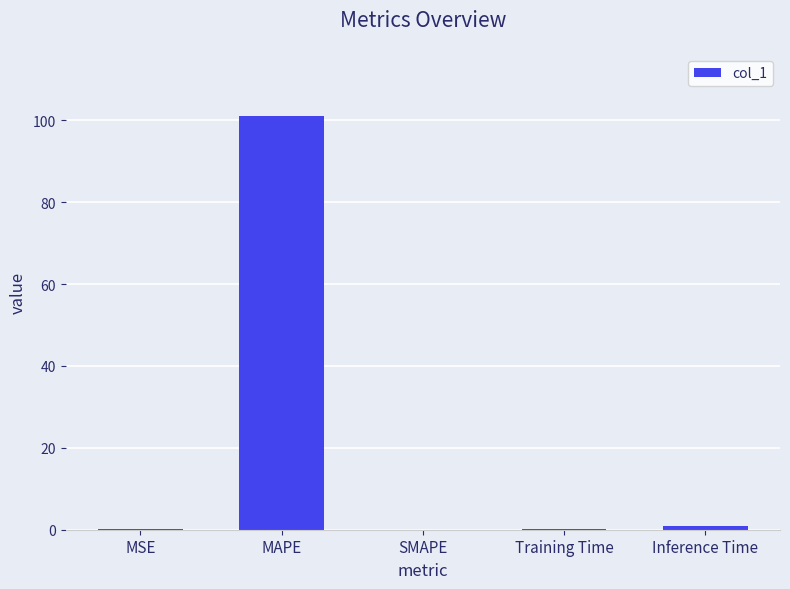

What is the greatest value displayed?

101.1